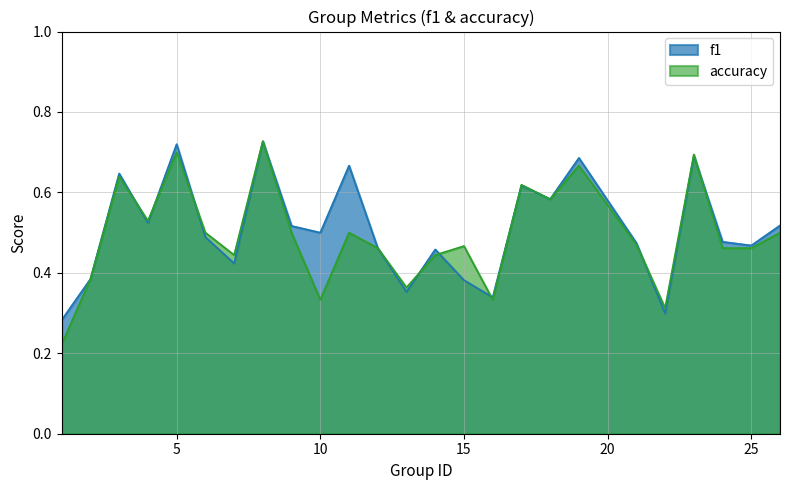

At which category does f1 reach its first local peak?

3